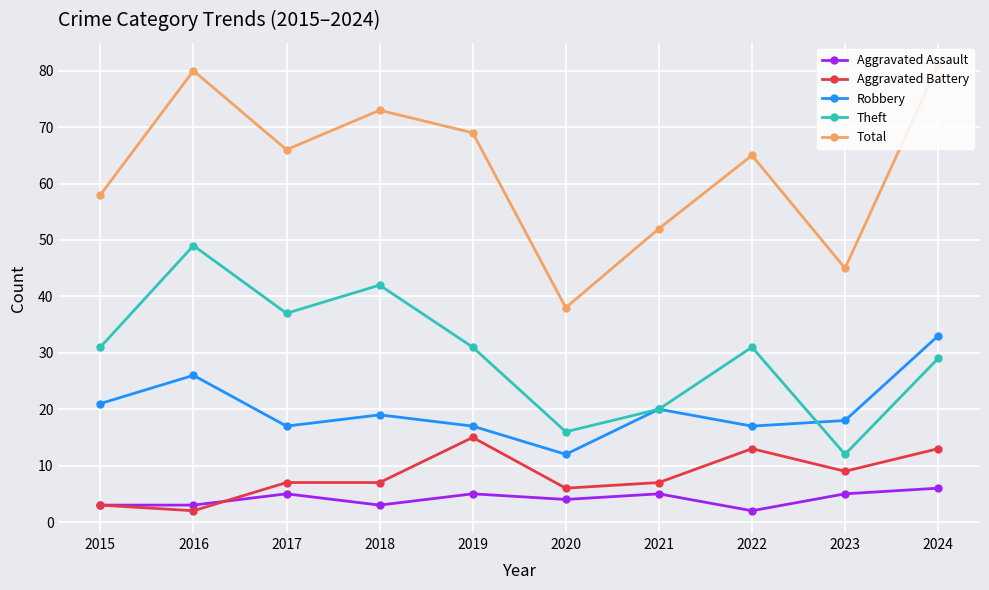

Reading right to left, extract all data points from this chart.

Aggravated Assault: 2024=6	2023=5	2022=2	2021=5	2020=4	2019=5	2018=3	2017=5	2016=3	2015=3
Aggravated Battery: 2024=13	2023=9	2022=13	2021=7	2020=6	2019=15	2018=7	2017=7	2016=2	2015=3
Robbery: 2024=33	2023=18	2022=17	2021=20	2020=12	2019=17	2018=19	2017=17	2016=26	2015=21
Theft: 2024=29	2023=12	2022=31	2021=20	2020=16	2019=31	2018=42	2017=37	2016=49	2015=31
Total: 2024=81	2023=45	2022=65	2021=52	2020=38	2019=69	2018=73	2017=66	2016=80	2015=58